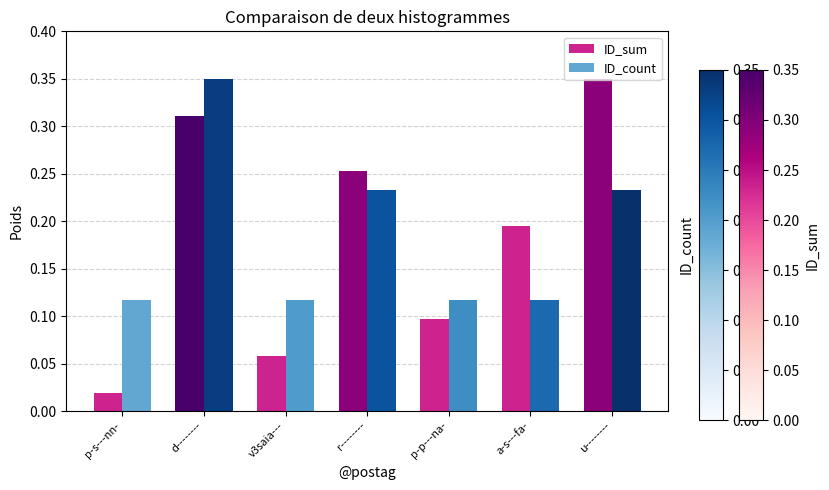

Between r-------- and u--------, which series saw the biggest shift?

ID_sum